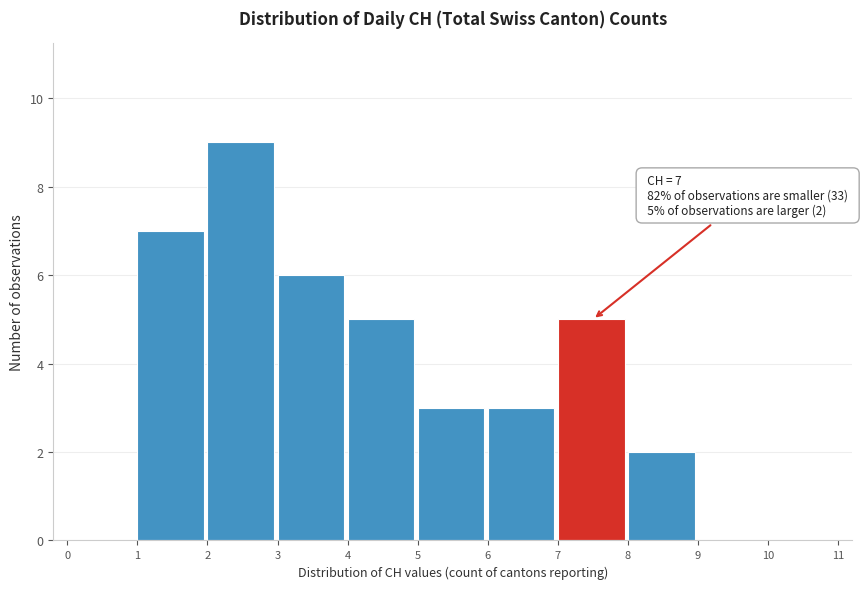

Which range on the x-axis has the tallest bar?

2 to 3